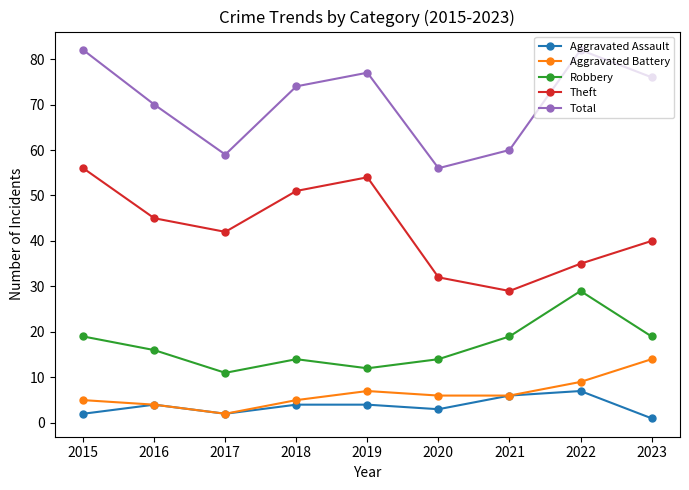

Reading right to left, extract all data points from this chart.

Aggravated Assault: 2023=1	2022=7	2021=6	2020=3	2019=4	2018=4	2017=2	2016=4	2015=2
Aggravated Battery: 2023=14	2022=9	2021=6	2020=6	2019=7	2018=5	2017=2	2016=4	2015=5
Robbery: 2023=19	2022=29	2021=19	2020=14	2019=12	2018=14	2017=11	2016=16	2015=19
Theft: 2023=40	2022=35	2021=29	2020=32	2019=54	2018=51	2017=42	2016=45	2015=56
Total: 2023=76	2022=82	2021=60	2020=56	2019=77	2018=74	2017=59	2016=70	2015=82